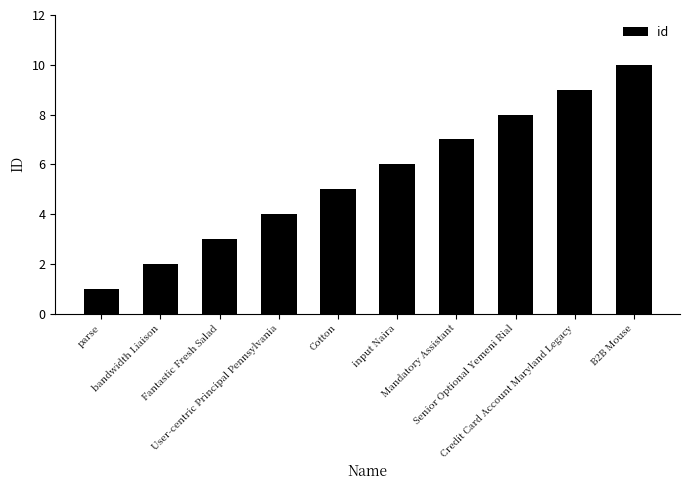

What is the label of the 6th bar from the left?

input Naira